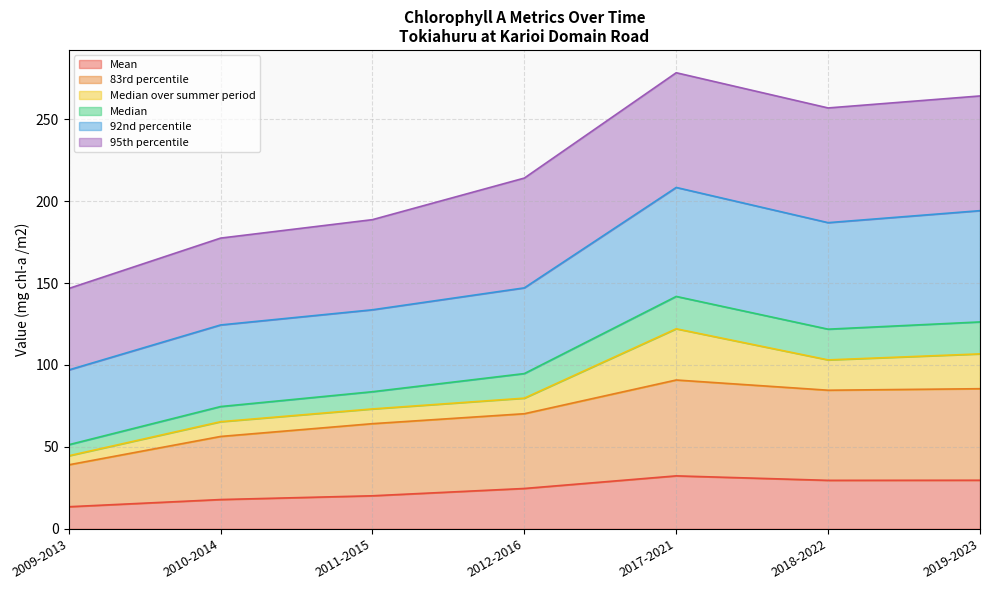

What is the maximum value for Mean?

32.3